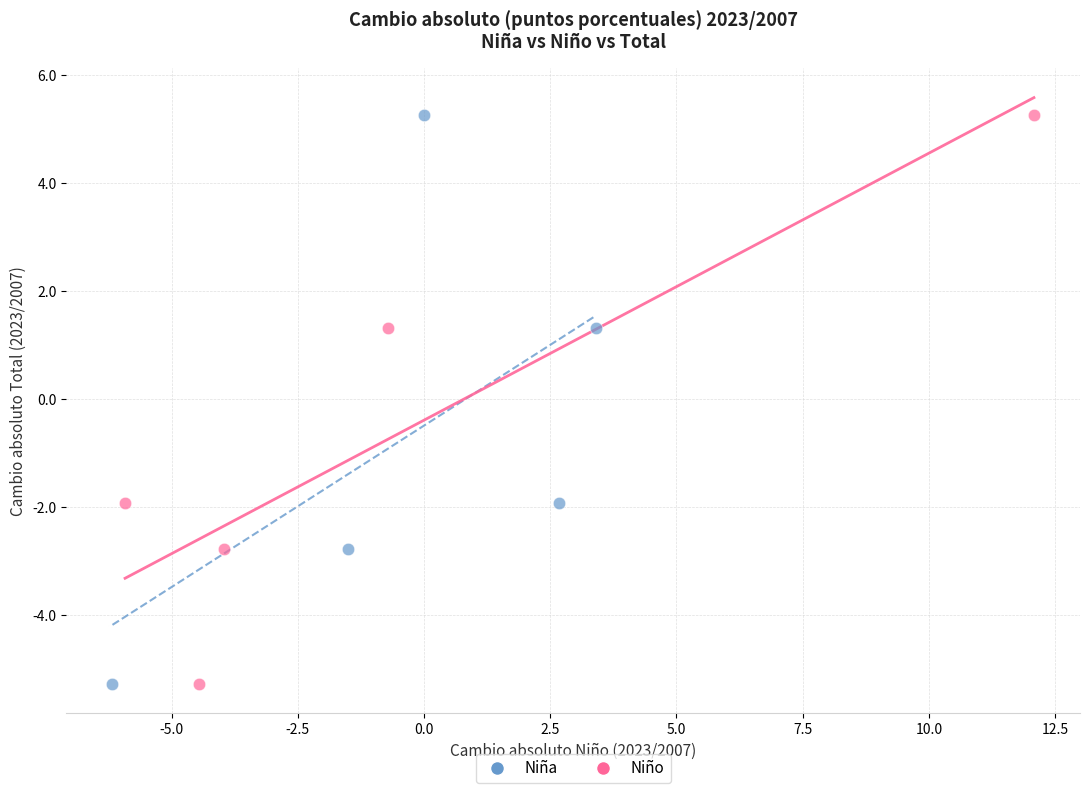

What are all the series names shown in the legend?

Niña, Niño